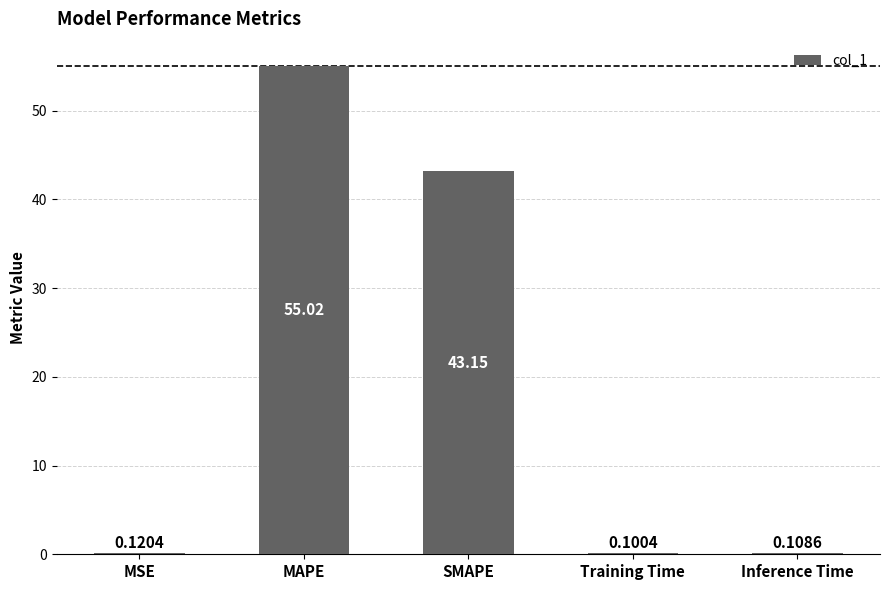

Where is the data nearest to the value 27?

SMAPE